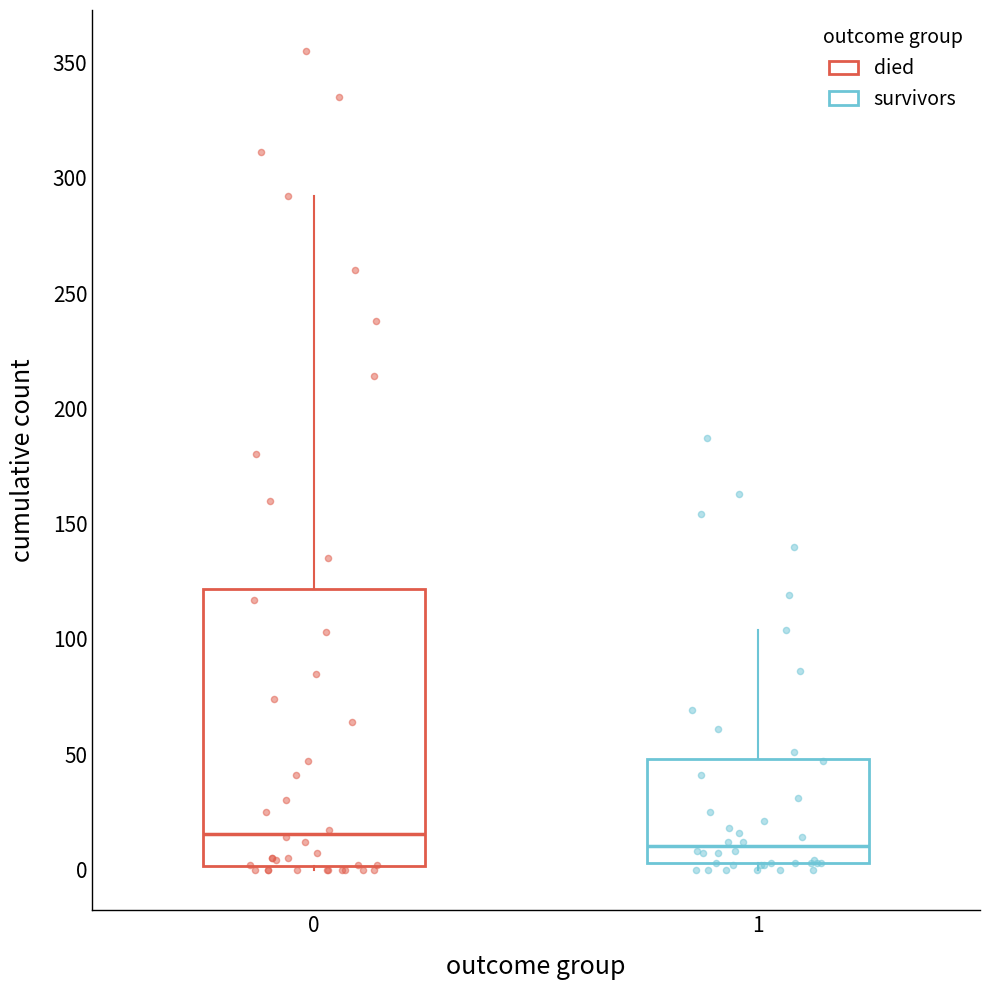

Reading left to right, transcribe this box plot: for each box, give where its median line is, the range the box spans, and where its two whiskers end, as read against the y-axis. The values are not printed on the chart, so give them approximately, as read against the axis.

0: median 15, box 0 to 120, whiskers 0 to 290
1: median 10, box 5 to 50, whiskers 0 to 105